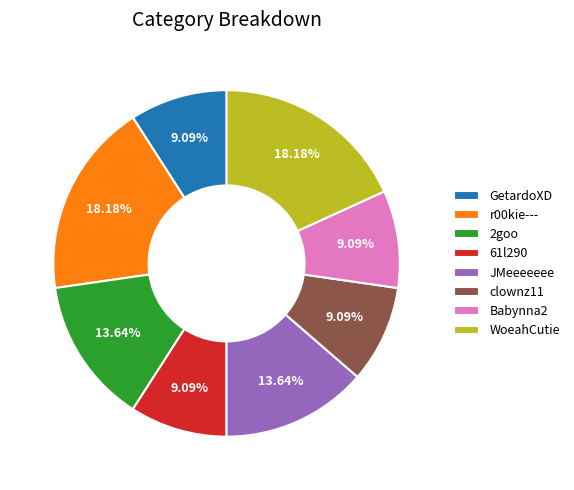

Count the number of slices in the pie.

8